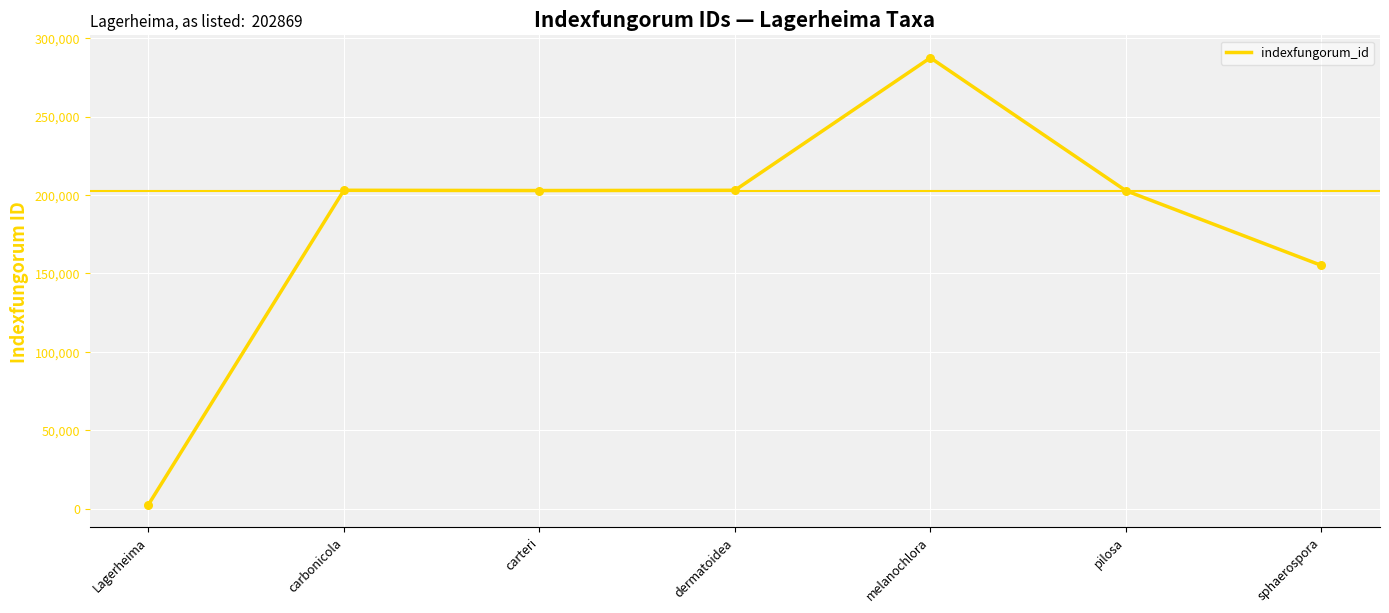

Which has a higher value, sphaerospora or Lagerheima?

sphaerospora